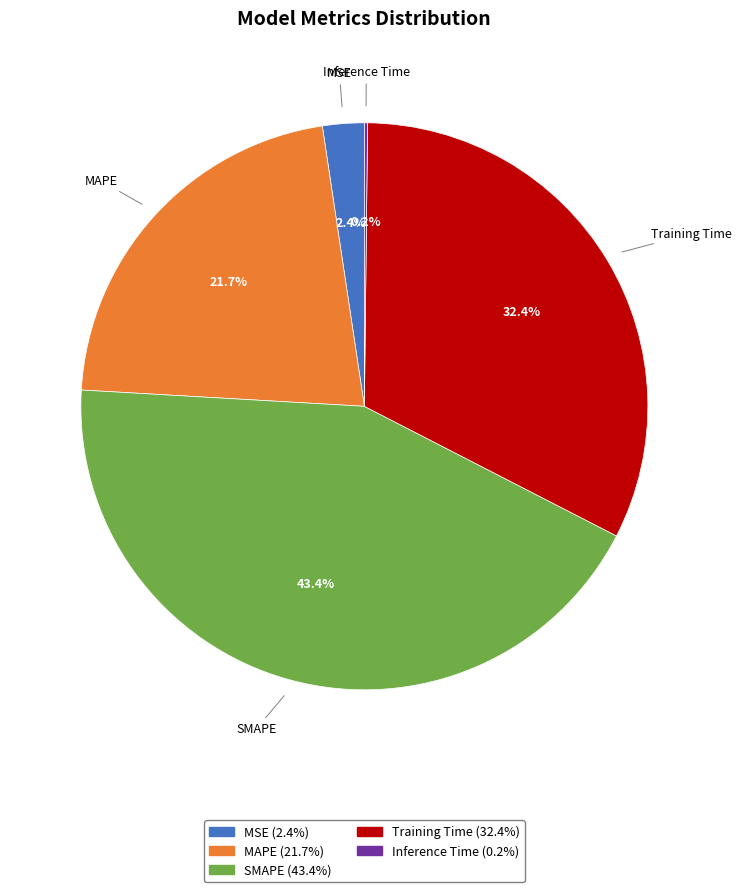

Approximately how many times larger is the value at SMAPE compared to MAPE?

2.0